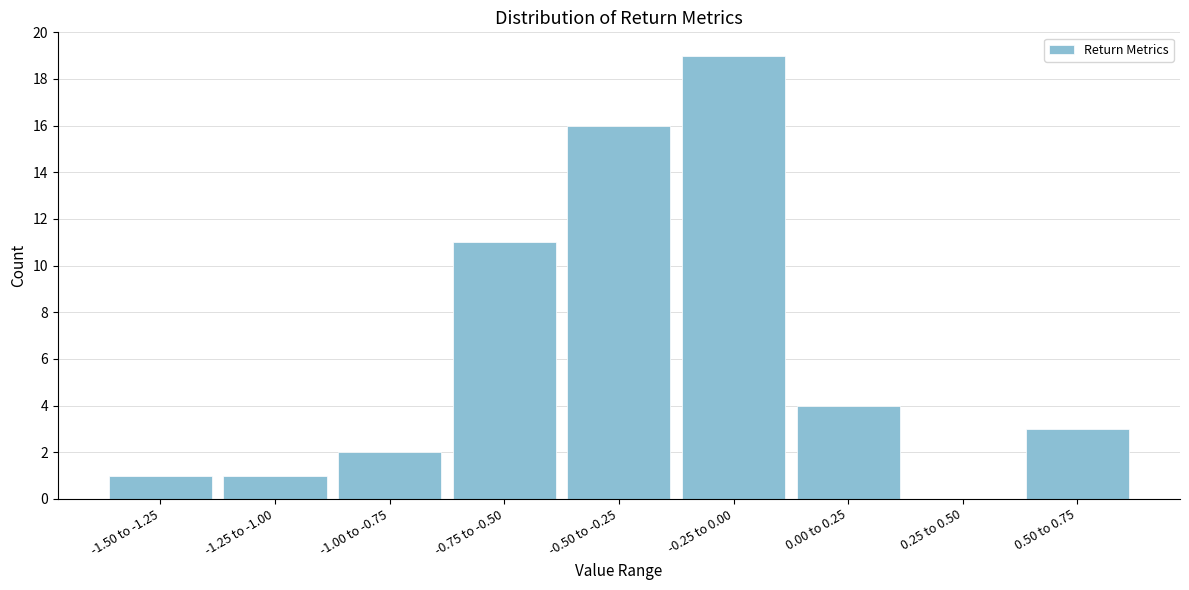

Reading left to right, list all the values displayed in this chart.

-1.50 to -1.25=1	-1.25 to -1.00=1	-1.00 to -0.75=2	-0.75 to -0.50=11	-0.50 to -0.25=16	-0.25 to 0.00=19	0.00 to 0.25=4	0.25 to 0.50=0	0.50 to 0.75=3